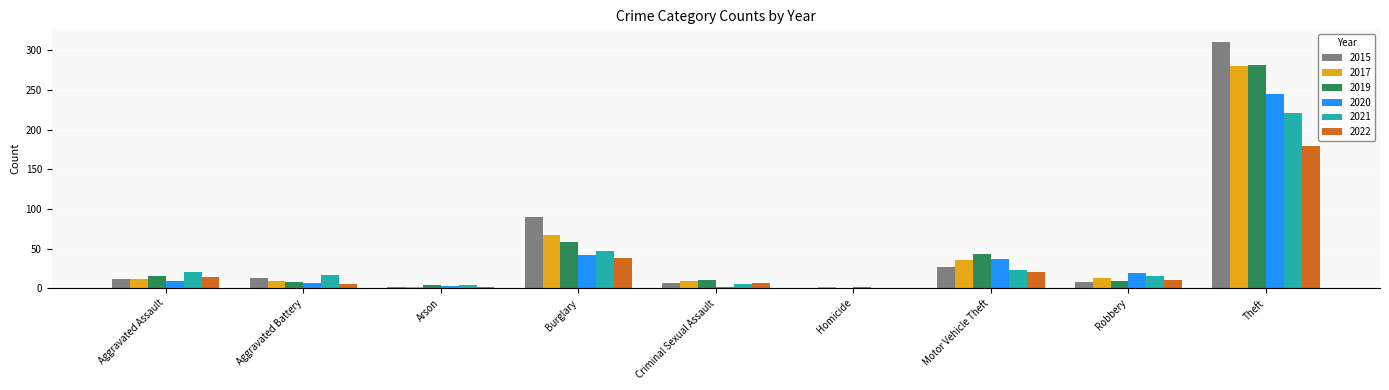

Read the 2015 value at Robbery.

8